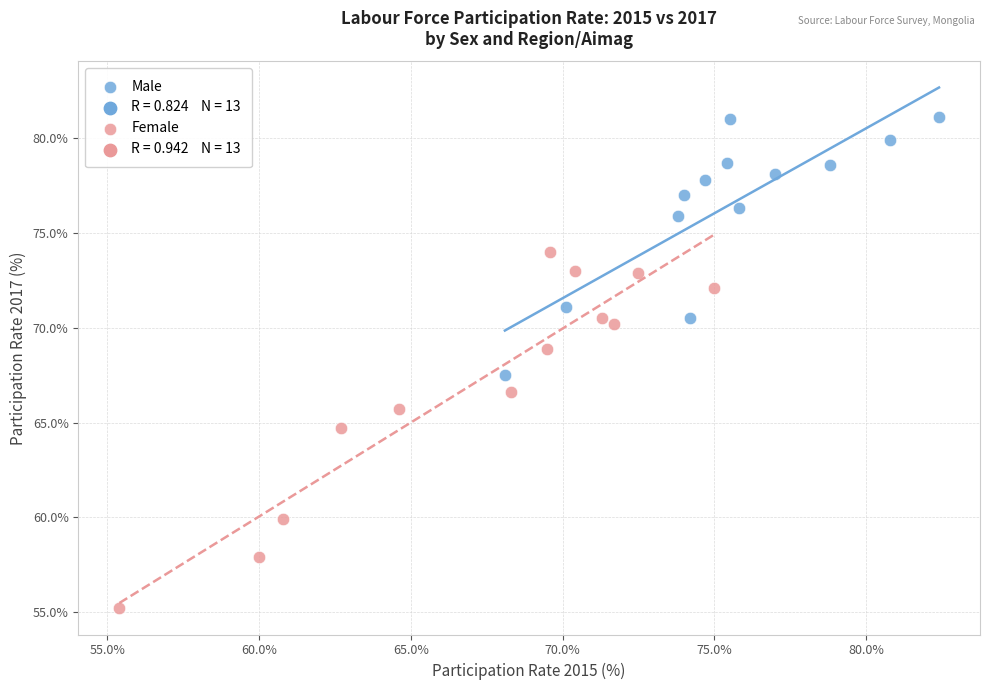

Which series reaches the maximum Y coordinate?

Male